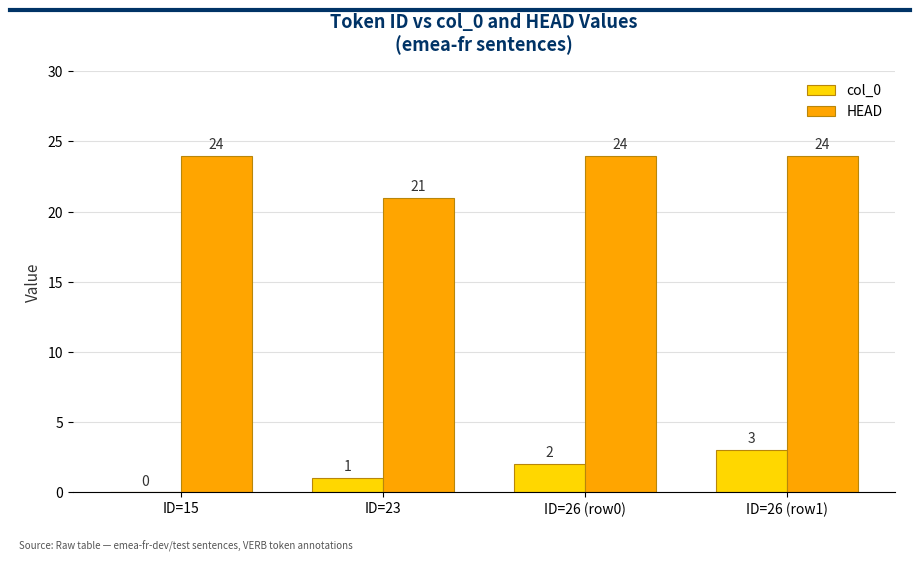

How many groups of bars are there?

4